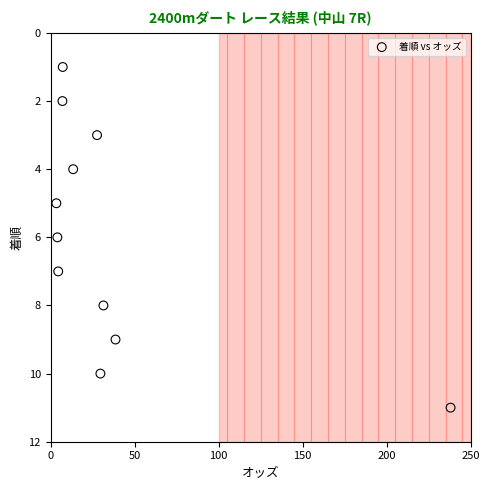

What is the range of Y values (max minus min)?

10